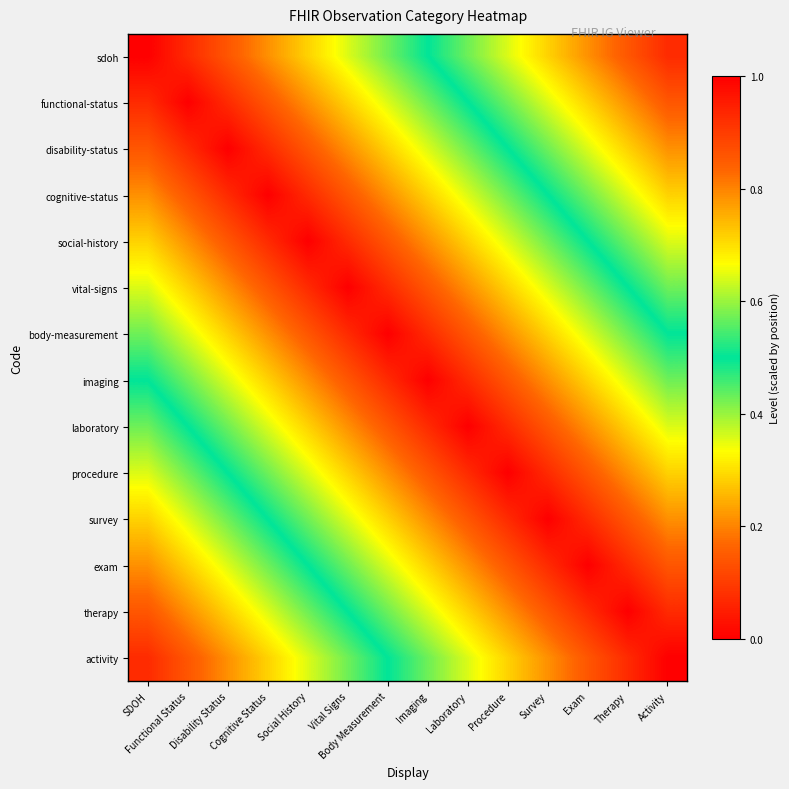

Between Exam and Laboratory, which is larger?

Laboratory